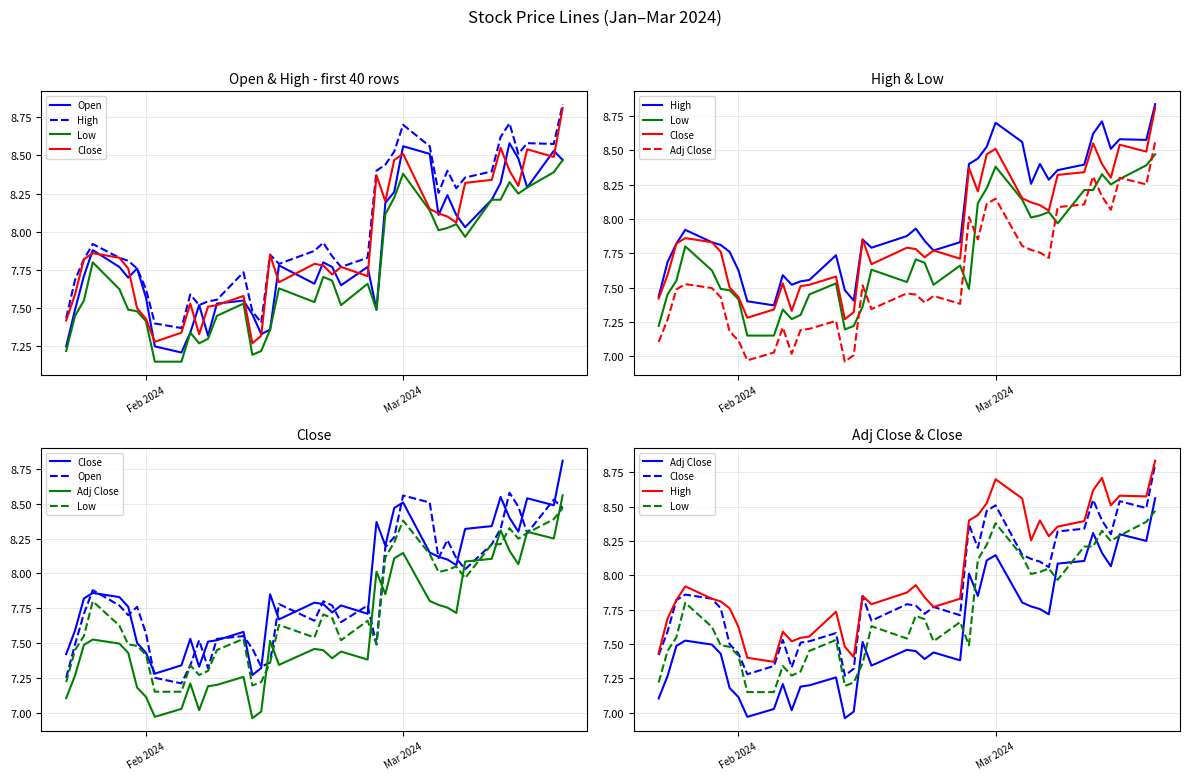

The High series shows 13.1 at 5. True or false?

False